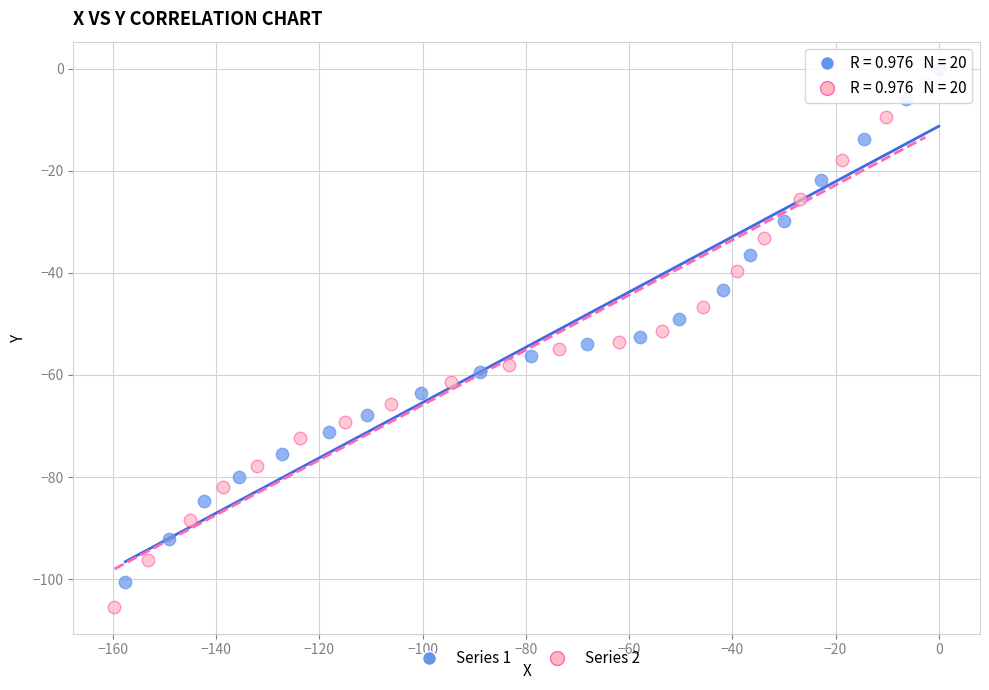

What are all the series names shown in the legend?

Series 1, Series 2